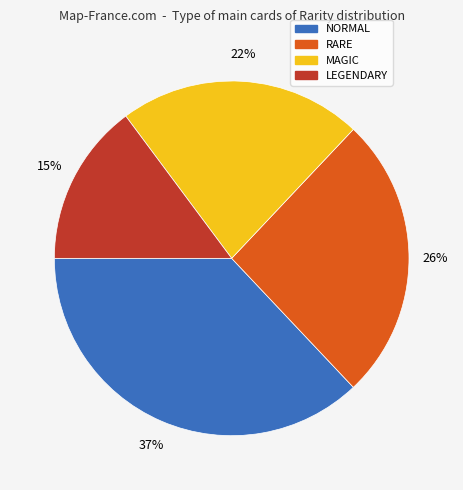

To the nearest percent, what is the difference between the largest and smallest slice percentages?

22%